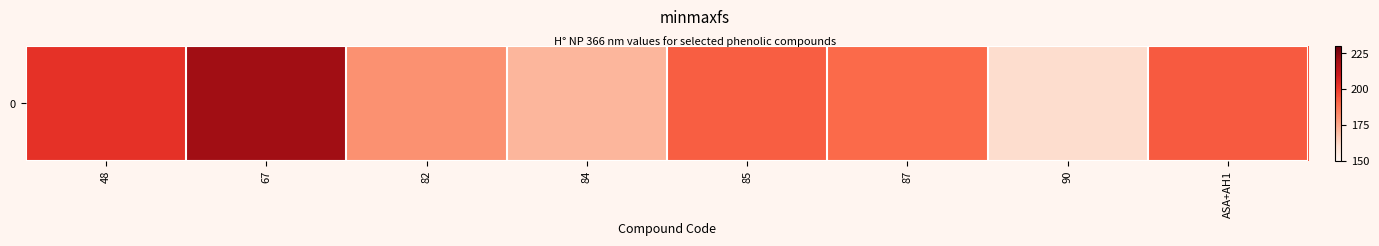

What is the difference between the values at 67 and 82?

40.4